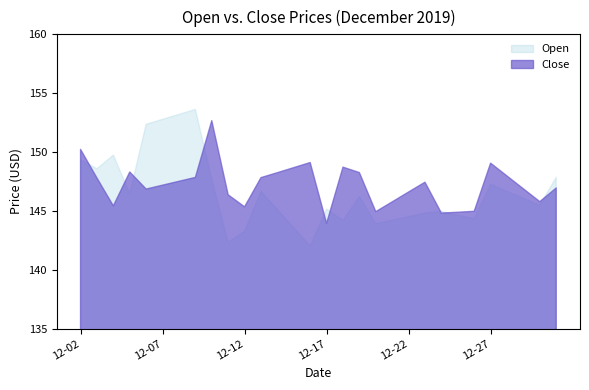

What is the sum of the Close values at 2019-12-19 and 2019-12-31?

295.2